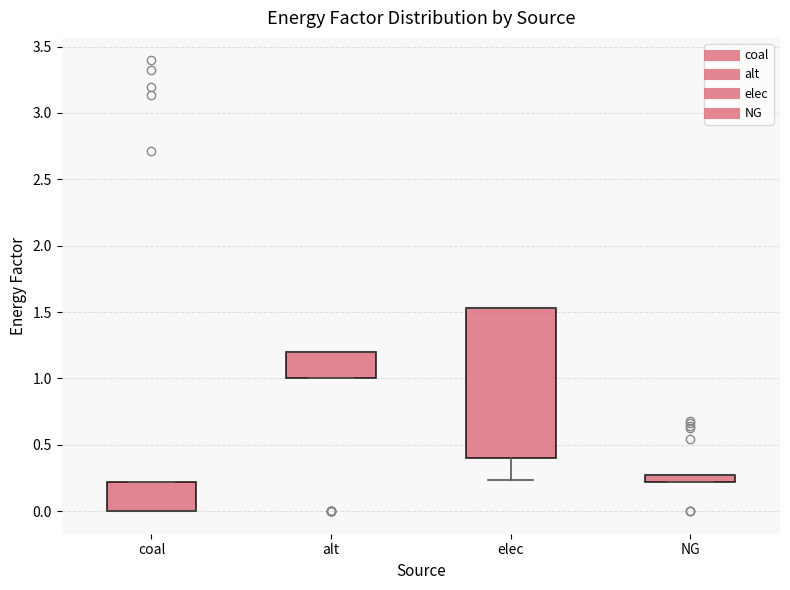

Which box is the tallest, from its lower edge to its upper edge?

elec